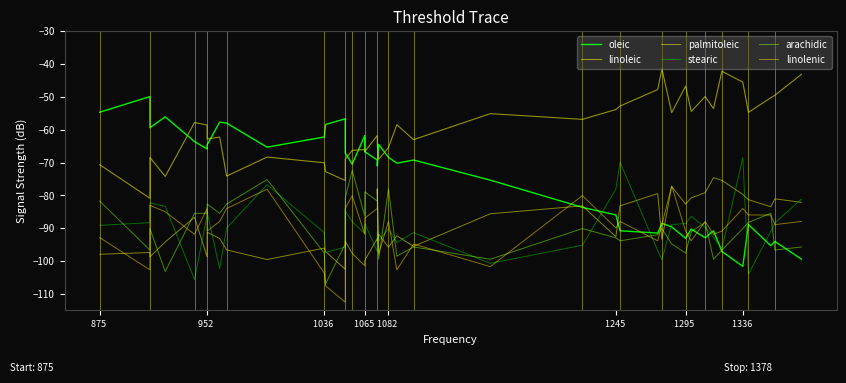

How many values in the arachidic series are below -90?

23